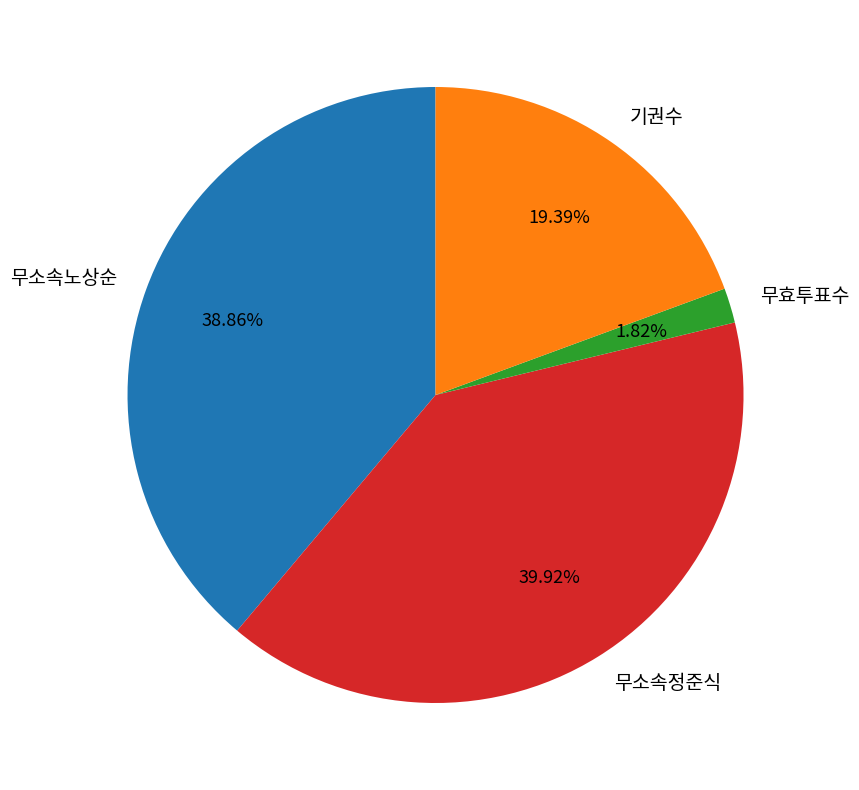

Approximately how many times larger is the value at 무소속정준식 compared to 무효투표수?

21.9